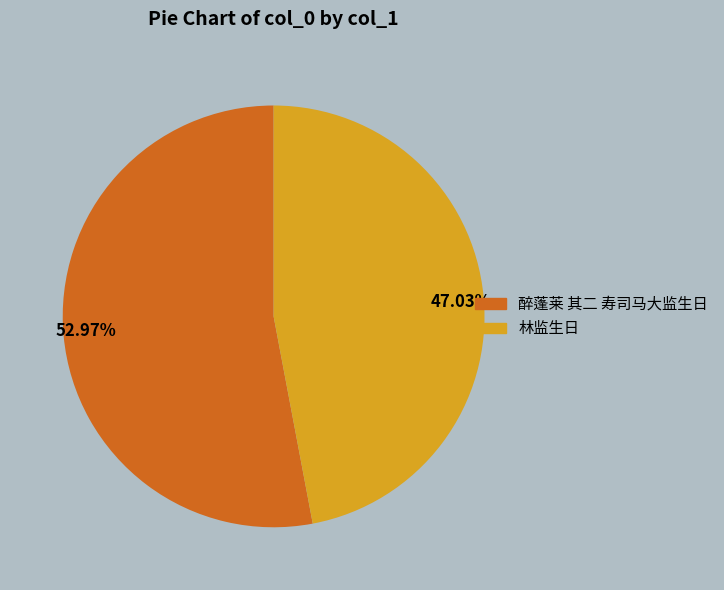

Which category accounts for the majority?

醉蓬莱 其二 寿司马大监生日